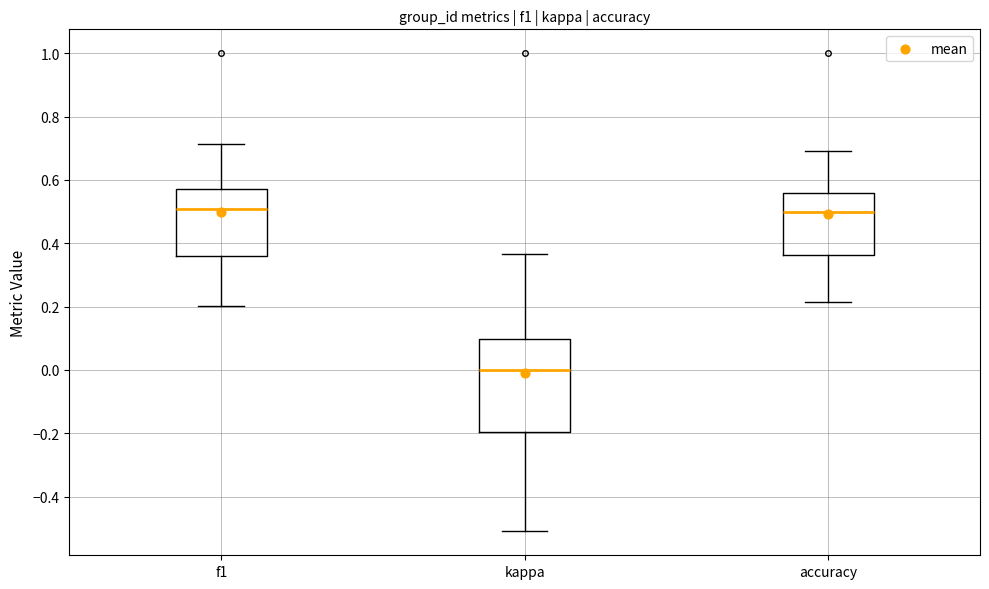

Reading left to right, read every box against the y-axis: the position of its median line, the range the box covers, and the ends of its whiskers. The values are not printed on the chart, so give them approximately, as read against the axis.

f1: median 0.50, box 0.36 to 0.58, whiskers 0.20 to 0.72
kappa: median 0.00, box -0.20 to 0.10, whiskers -0.50 to 0.36
accuracy: median 0.50, box 0.36 to 0.56, whiskers 0.22 to 0.70